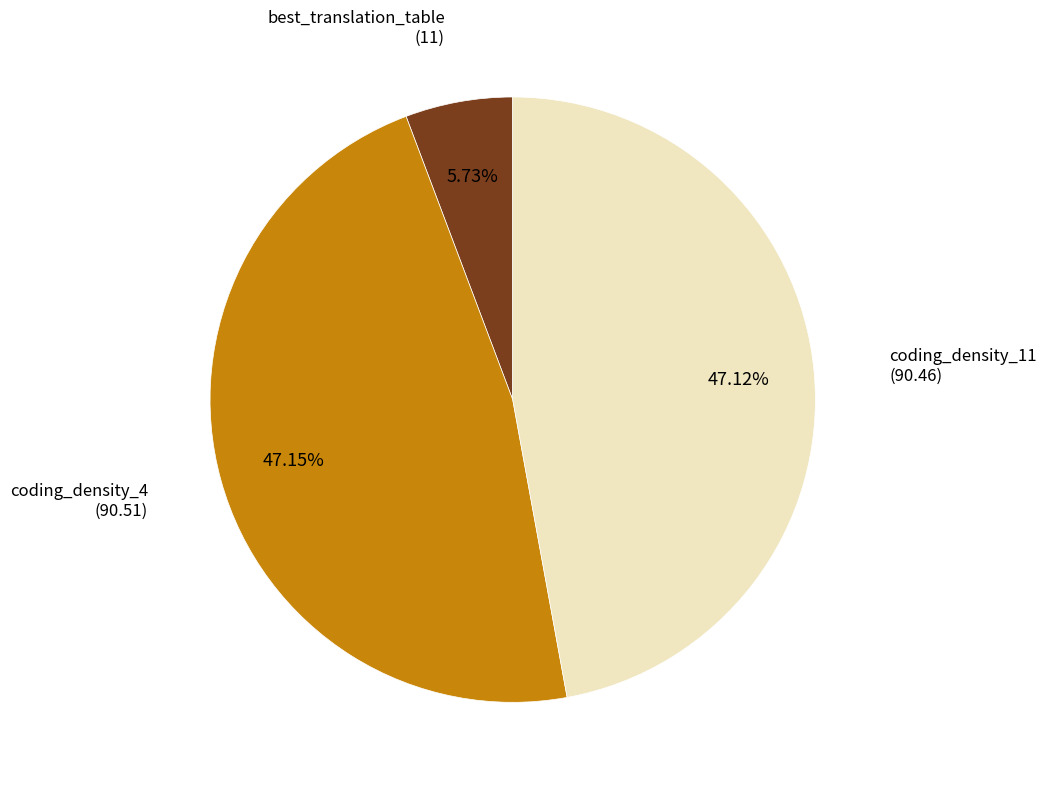

Is there any slice that represents more than half of the pie?

No